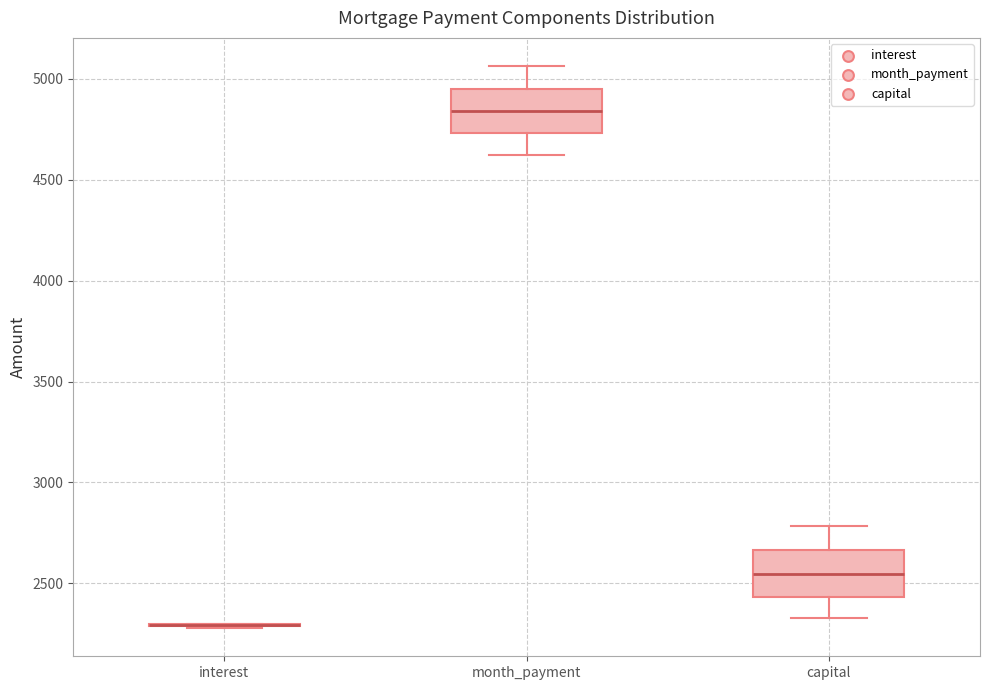

Where is the upper edge of the box for month_payment on the y-axis? The values are not printed on the chart, so give them approximately, as read against the axis.

4950